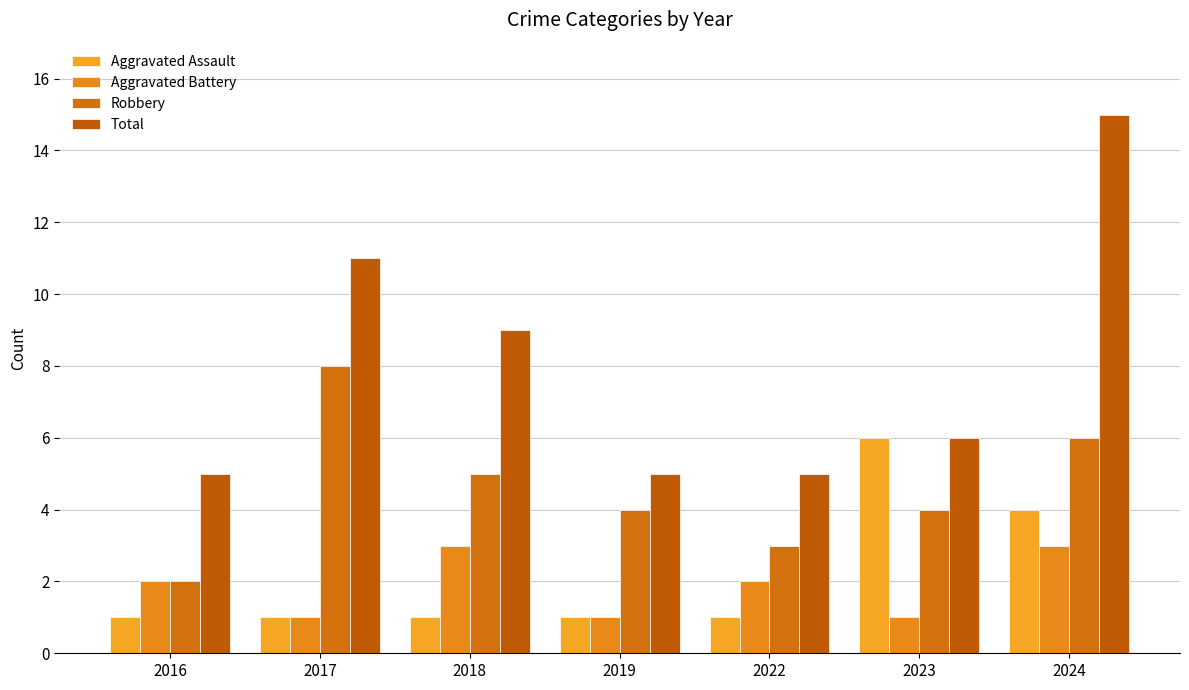

How many categories are shown in the chart?

7